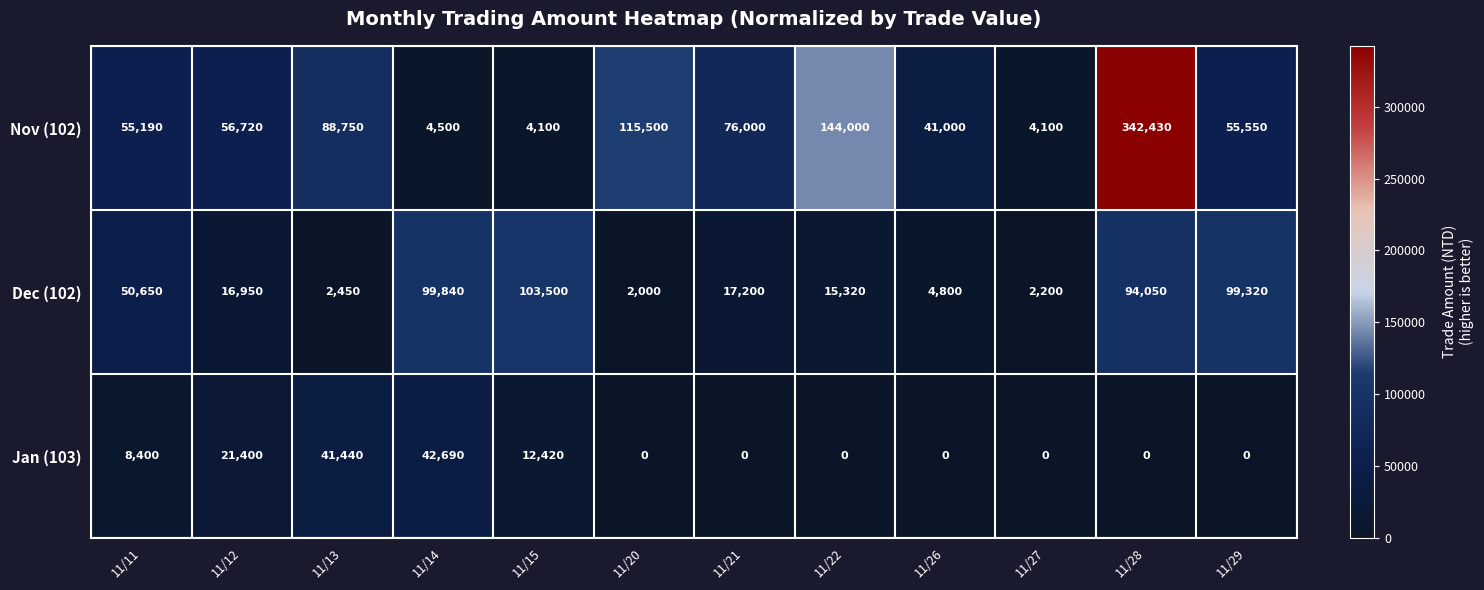

Rank the series by their maximum value, from lowest to highest.

Jan (103), Dec (102), Nov (102)